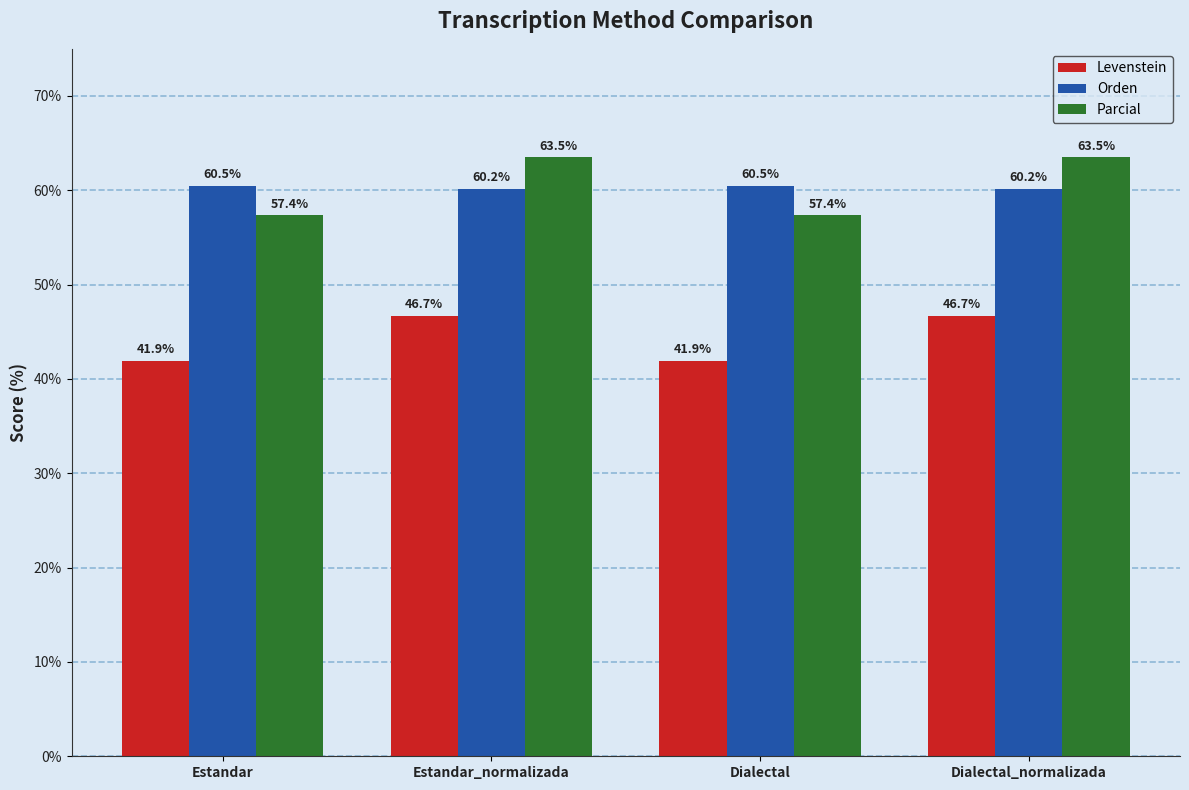

What is the sum of the Parcial values at Estandar_normalizada and Dialectal_normalizada?

127.0